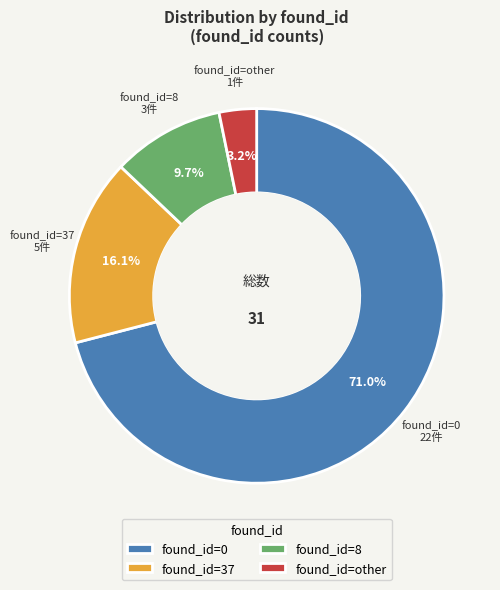

To the nearest percent, what is the average slice percentage?

25%